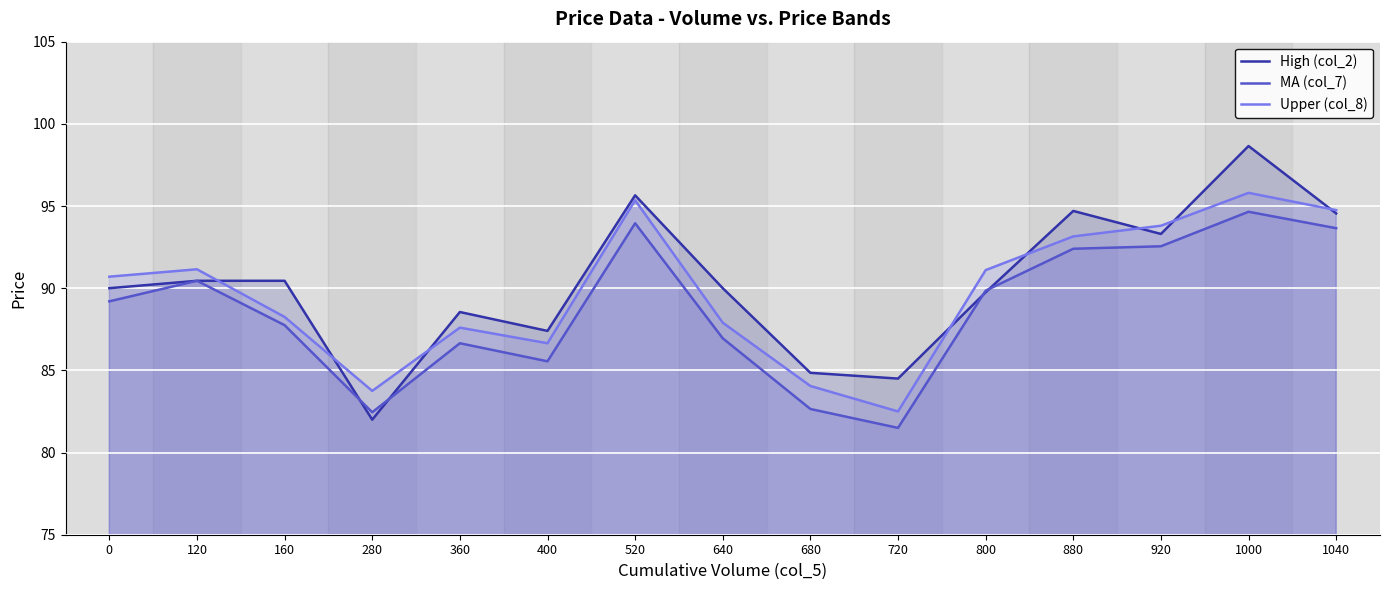

List the labels in order of Upper (col_8) value, smallest first.

720, 280, 680, 400, 360, 640, 160, 0, 800, 120, 880, 920, 1040, 520, 1000